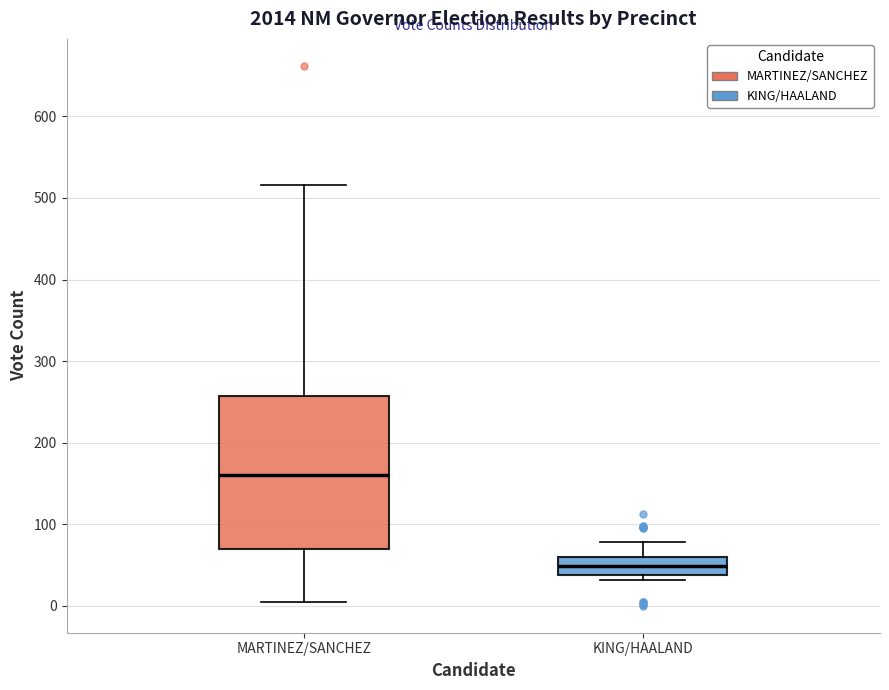

Reading left to right, transcribe this box plot: for each box, give where its median line is, the range the box spans, and where its two whiskers end, as read against the y-axis. The values are not printed on the chart, so give them approximately, as read against the axis.

MARTINEZ/SANCHEZ: median 160, box 70 to 260, whiskers 0 to 520
KING/HAALAND: median 50, box 40 to 60, whiskers 30 to 80